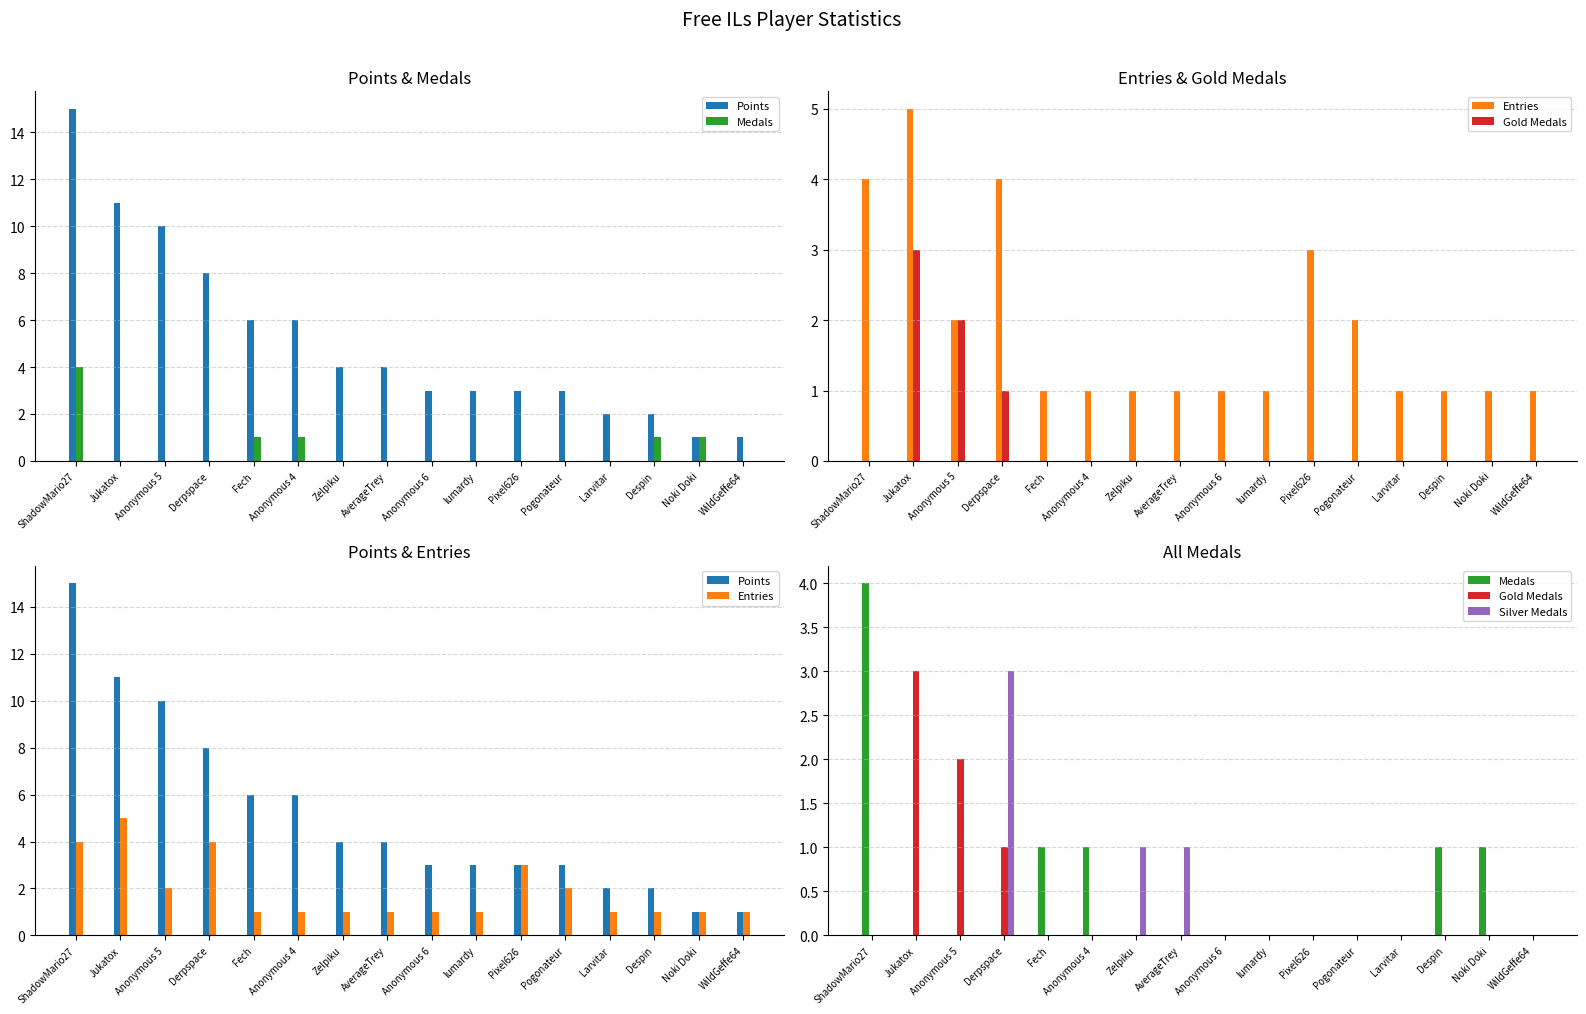

Count the Gold Medals values in the range 0 to 1.

14